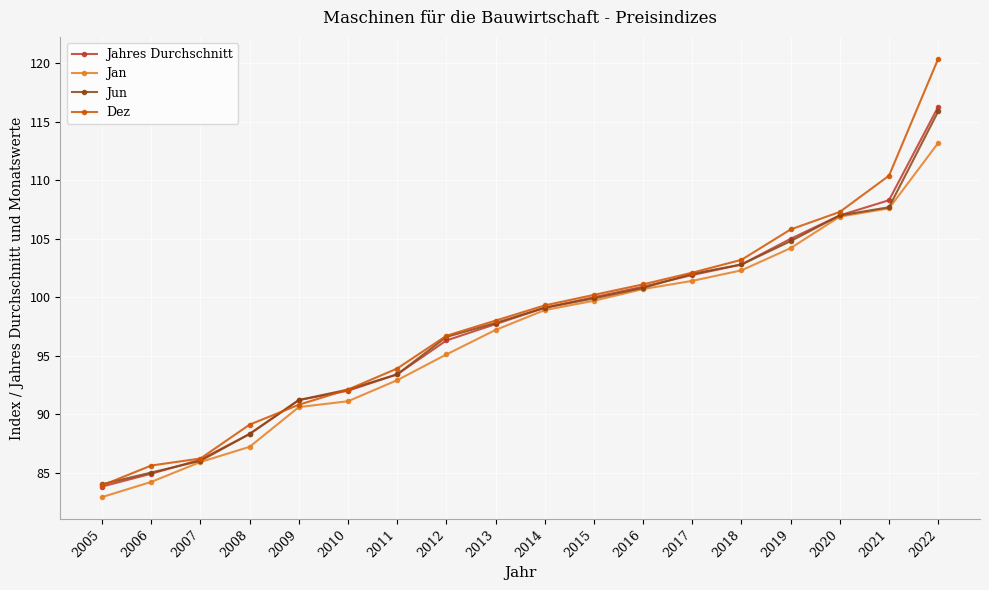

What is the value of the Jan point at the 14th from the left?

102.3